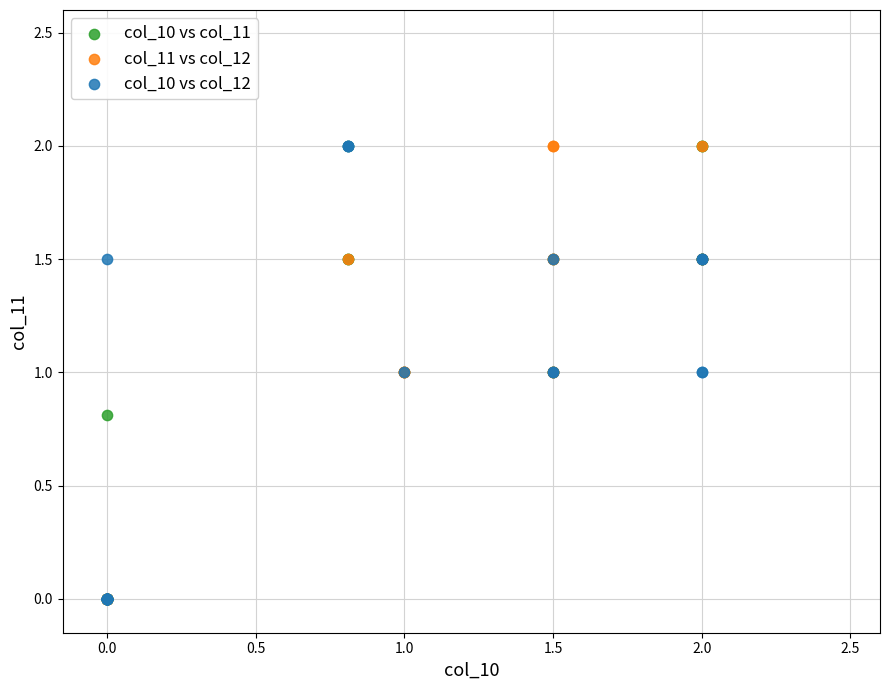

What are all the series names shown in the legend?

col_10 vs col_11, col_11 vs col_12, col_10 vs col_12